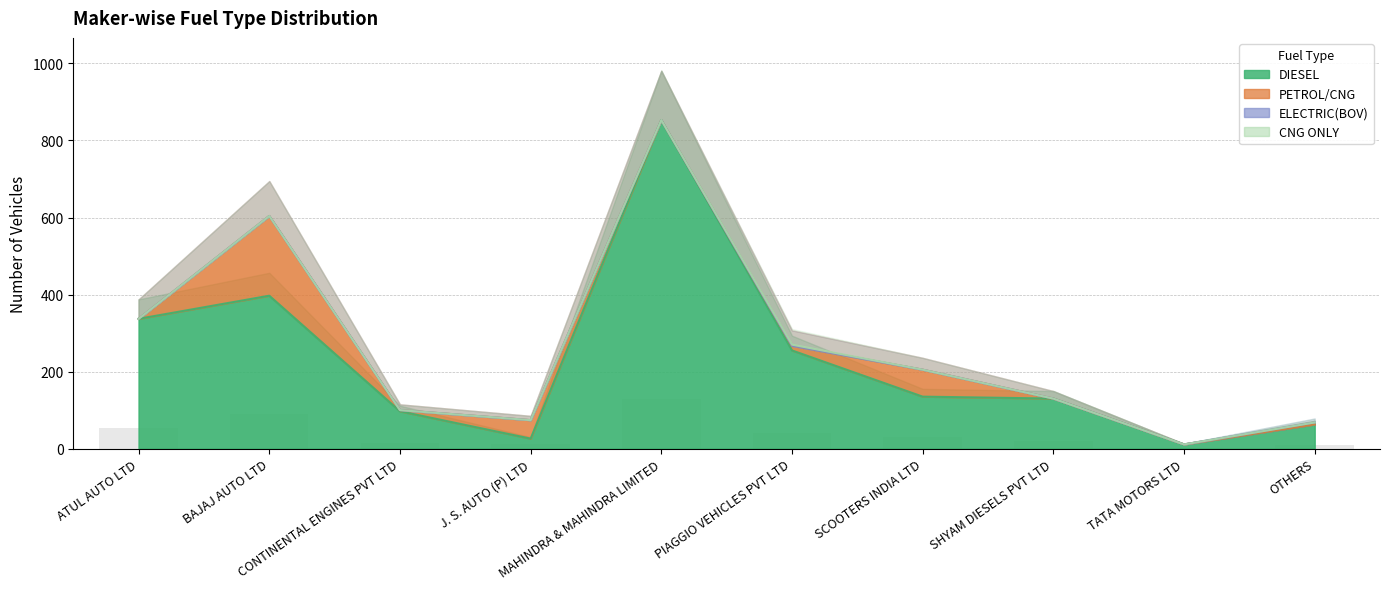

Which label corresponds to the largest value in the chart?

MAHINDRA & MAHINDRA LIMITED